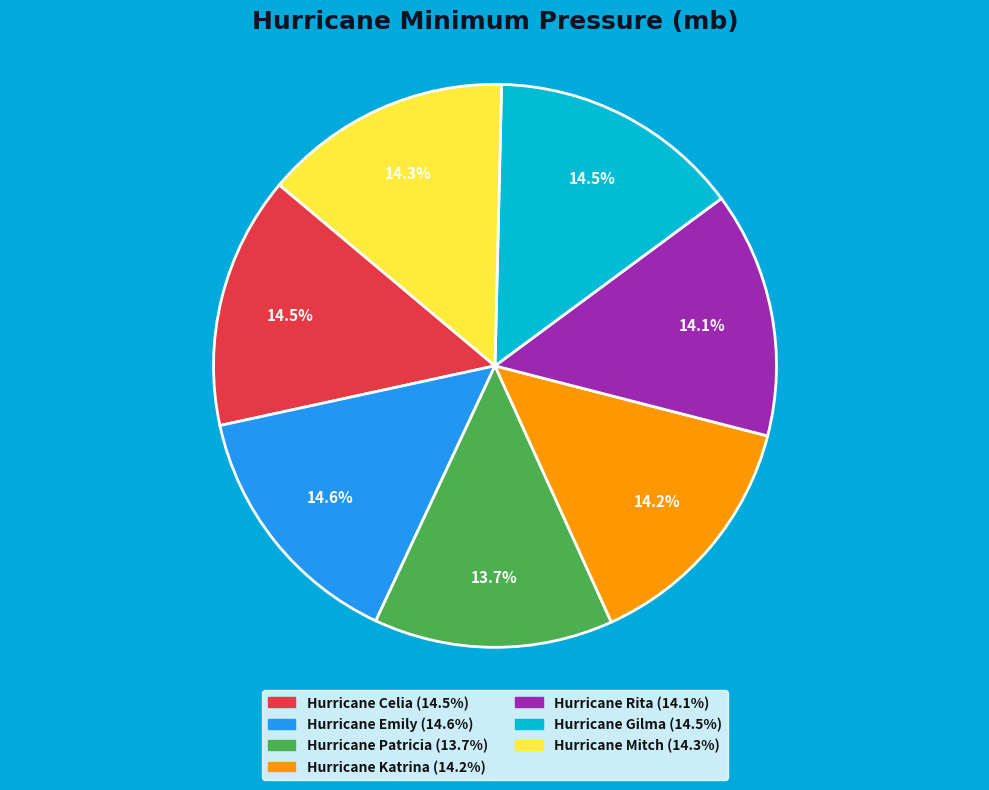

Count the number of slices in the pie.

7